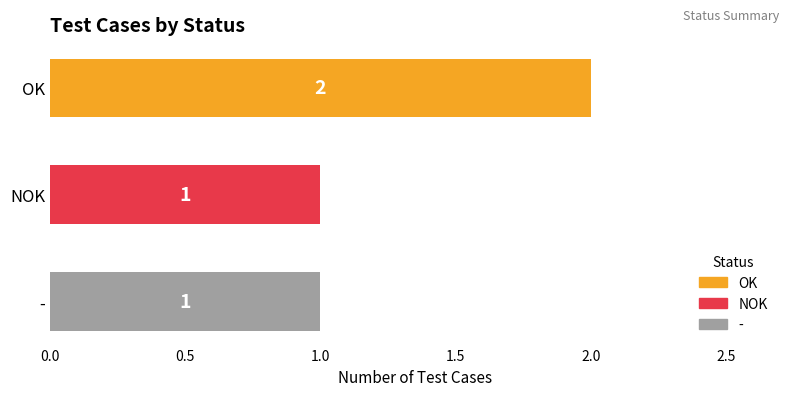

At which category does the chart reach its peak across all series?

OK